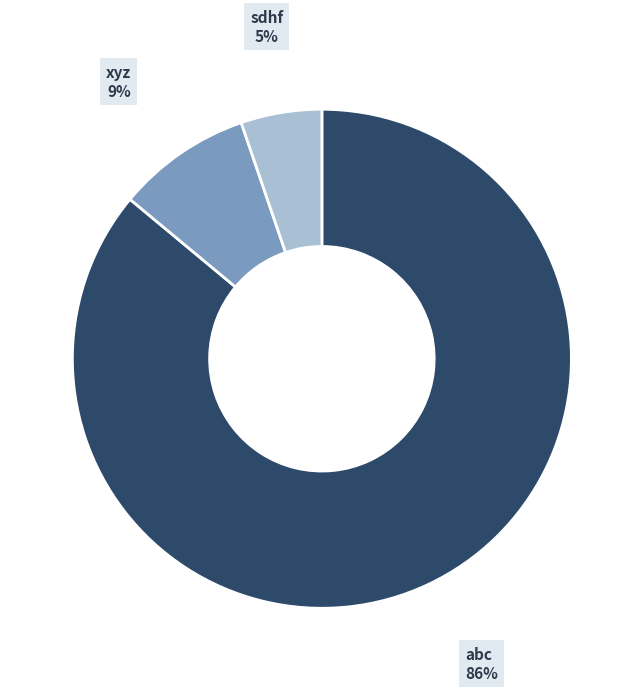

Is there a majority slice in this chart?

Yes